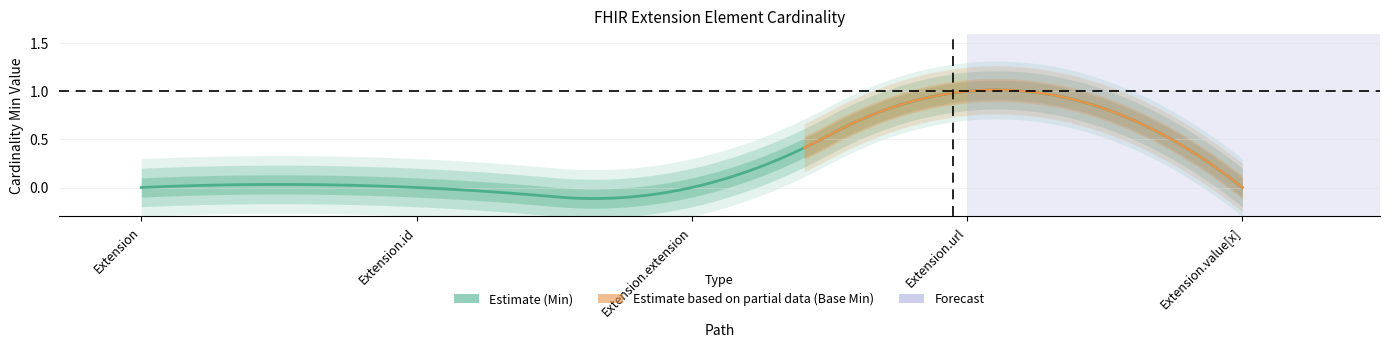

At how many categories does at least one series exceed 0?

1